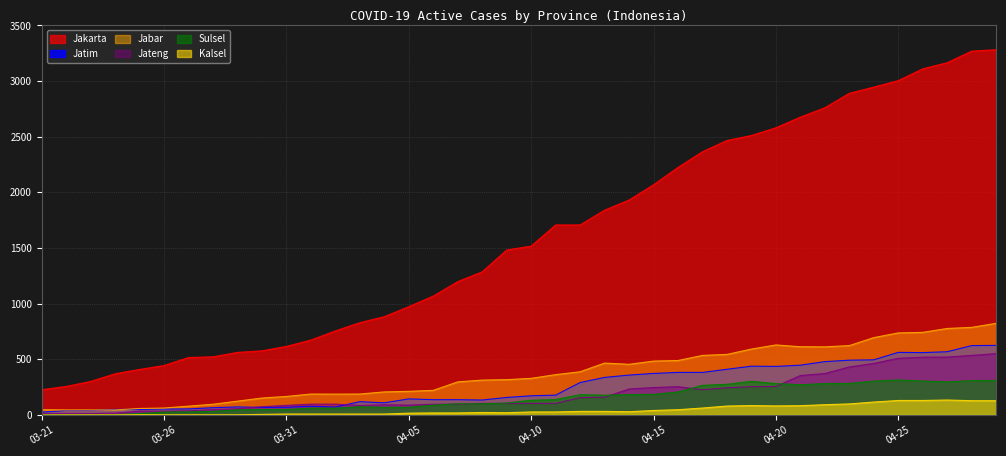

What is the difference between the highest and lowest values at 2020-03-29?

561